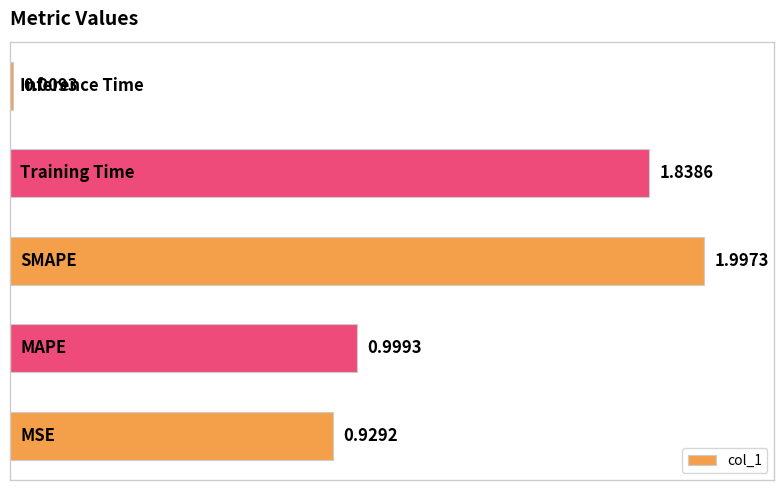

What is the difference between the maximum and minimum values?

2.0